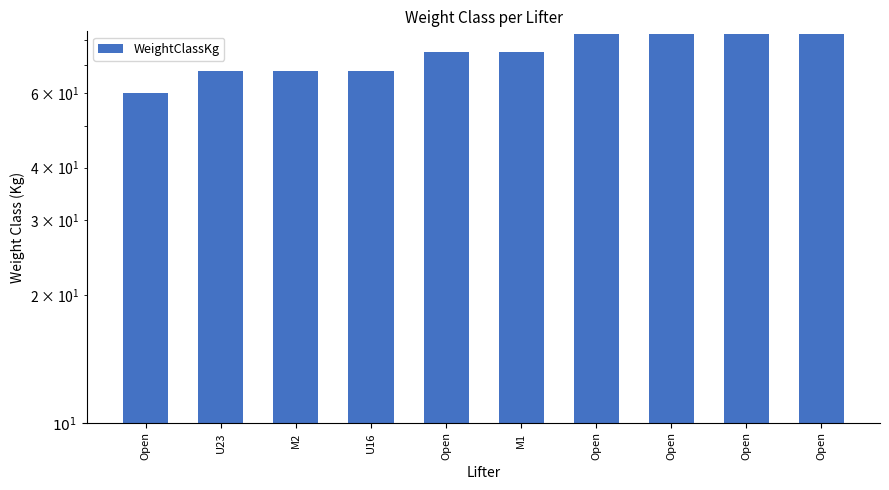

What is the ratio of the value at Open to the value at Open?

1.0